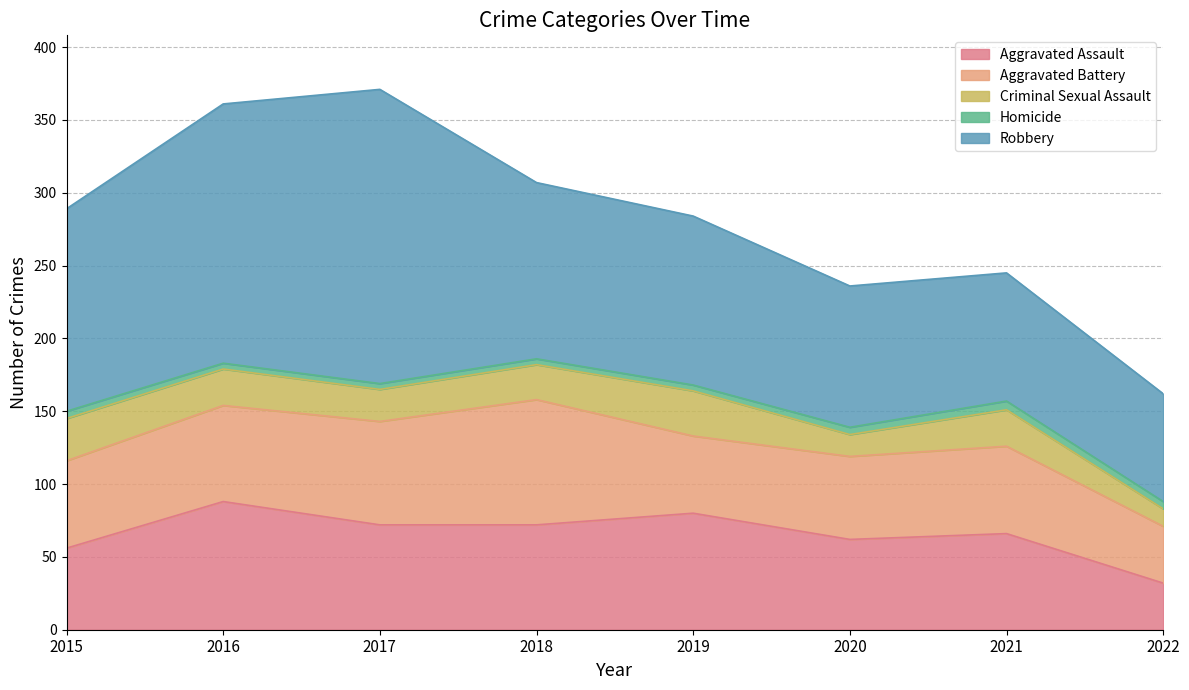

The Aggravated Assault series shows 105 at 2019. True or false?

False